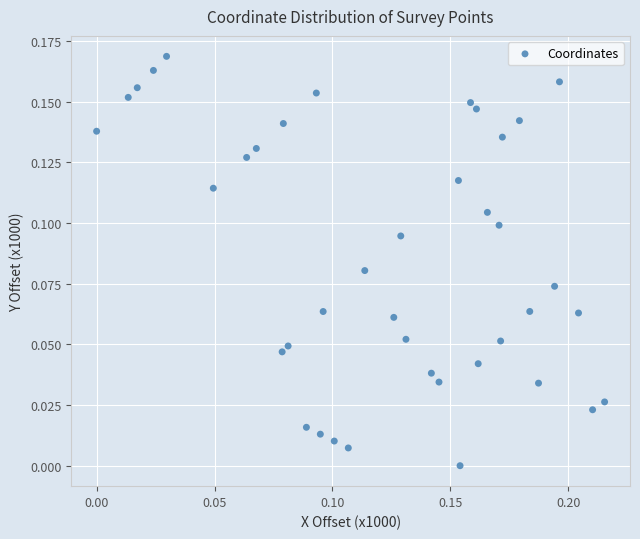

How many data points are displayed?

40